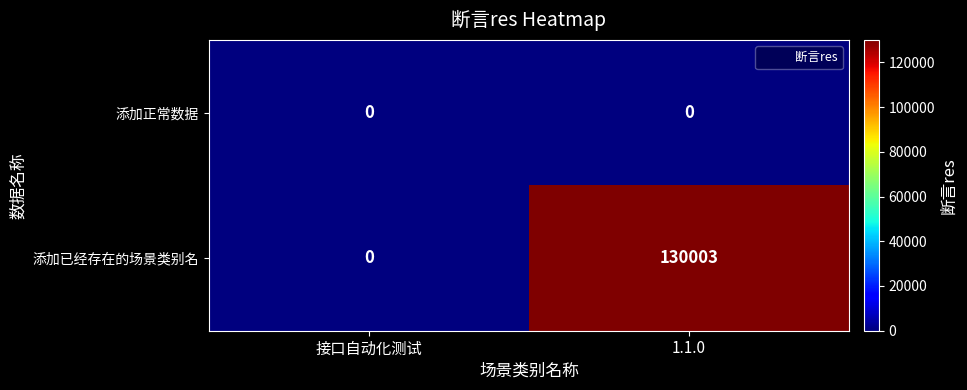

What is the difference between the maximum and minimum values in the 添加已经存在的场景类别名 series?

130003